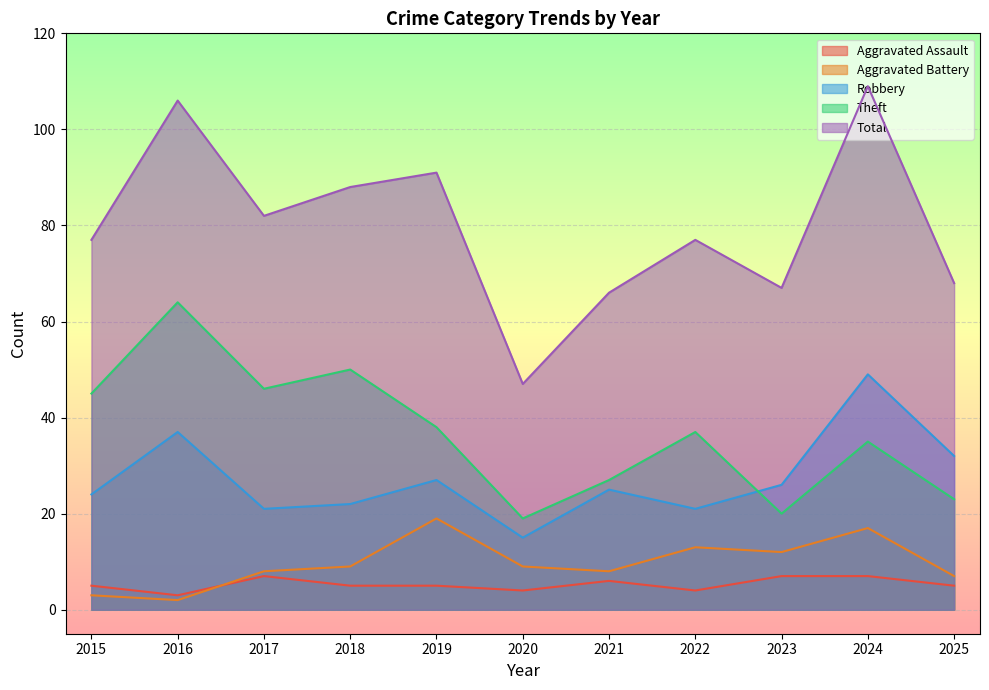

What is the difference between the second highest and second lowest values in the Total series?

40